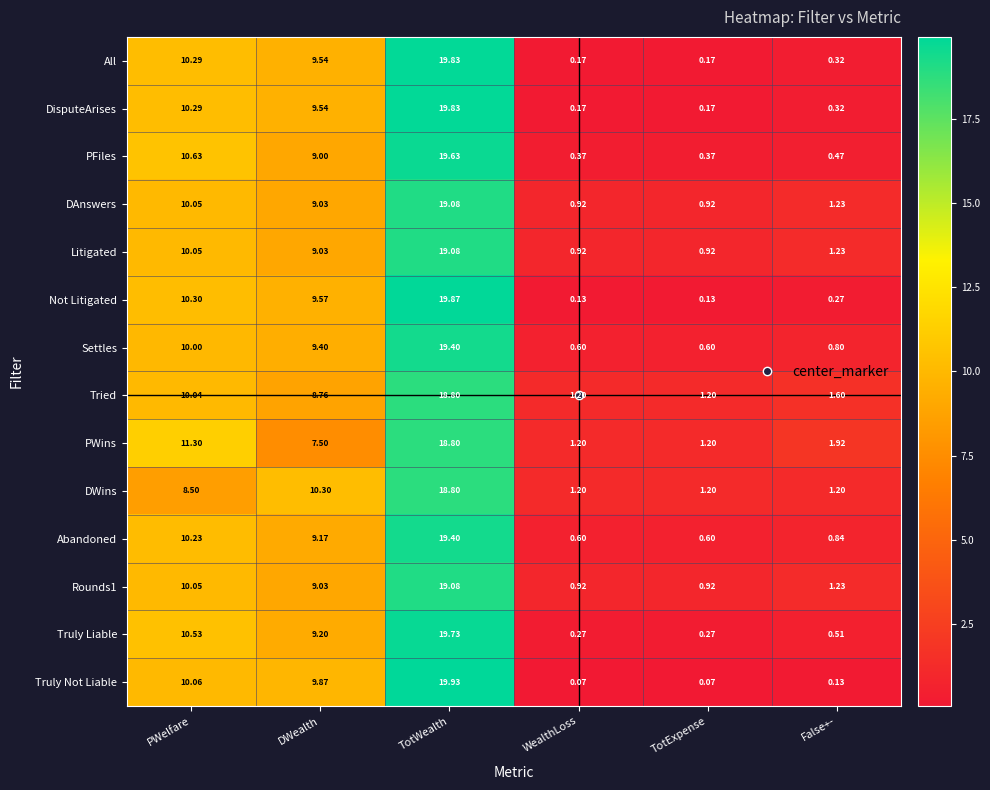

Which series has the largest total across all categories?

PWins